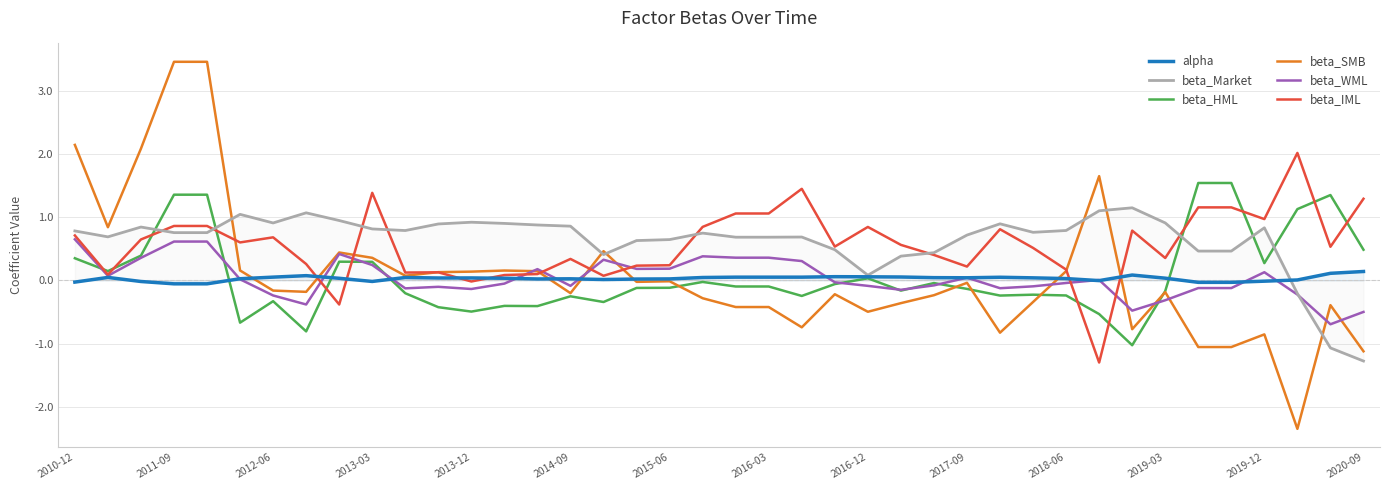

At 26, list the series in order from largest to smallest.

beta_Market, beta_IML, alpha, beta_HML, beta_WML, beta_SMB